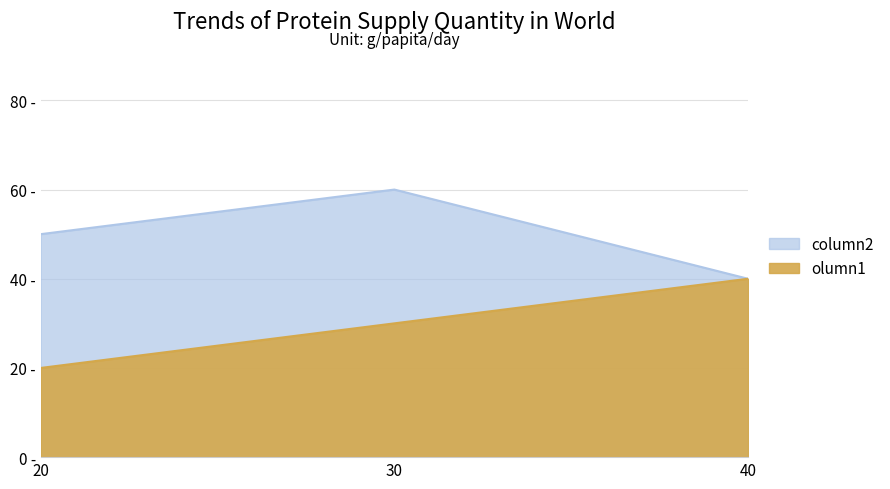

List the series in order of their peak value, lowest first.

olumn1, column2